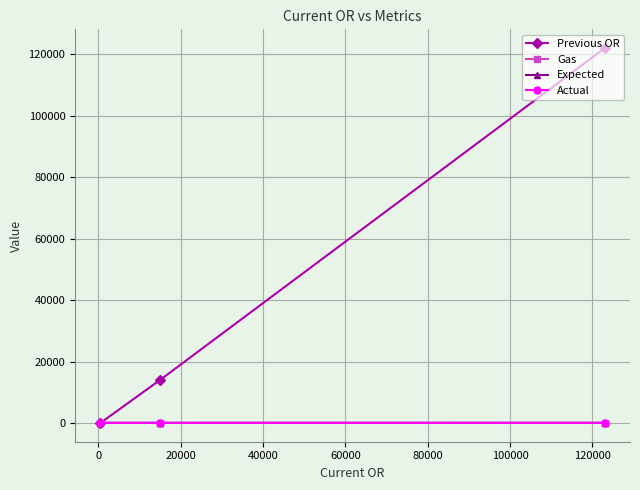

How many lines are shown in the chart?

4